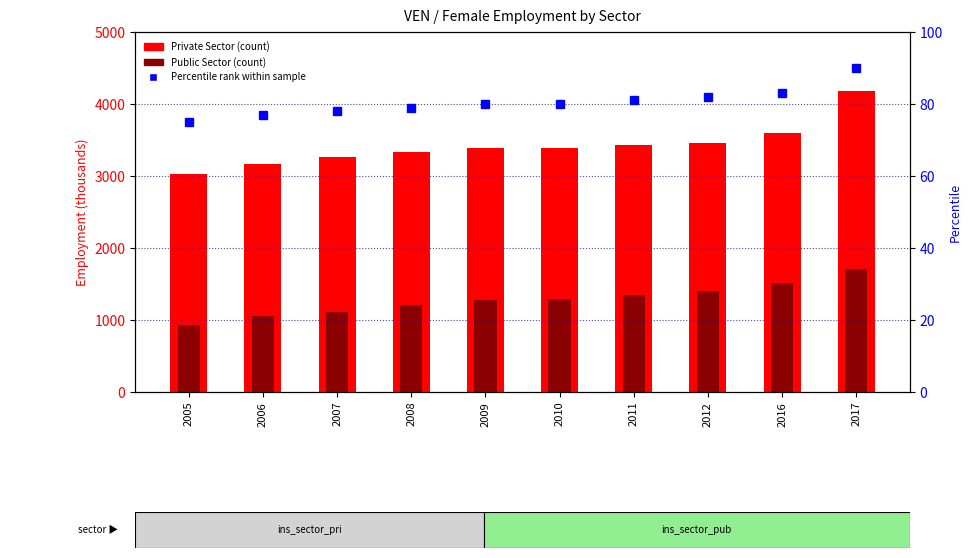

At which category is the sum across all series the highest?

2017